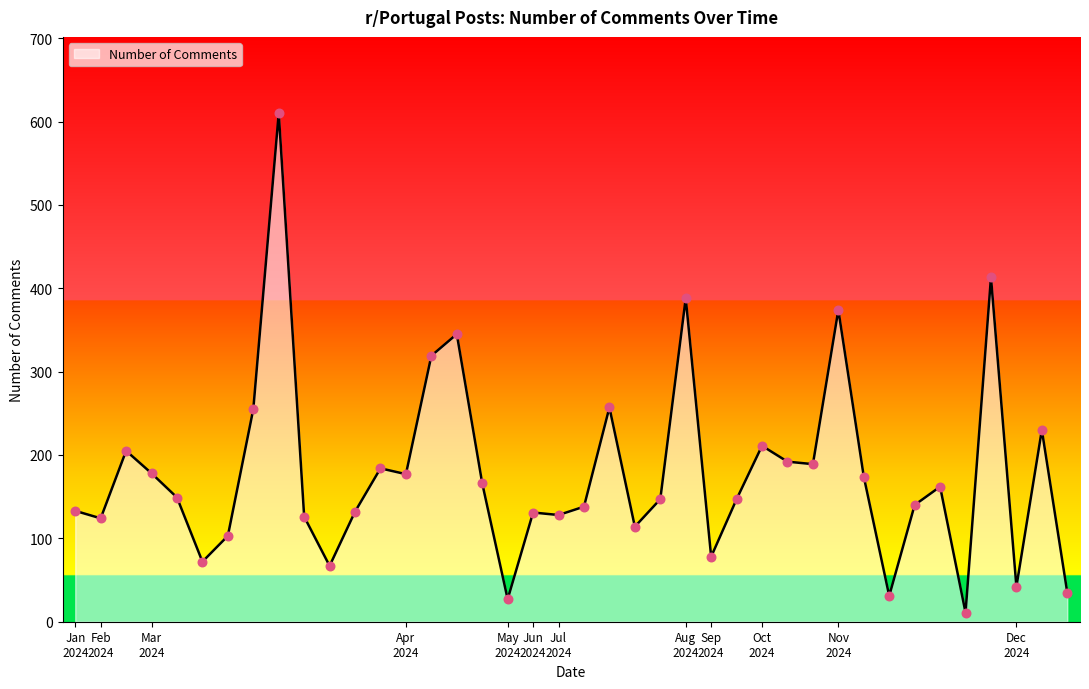

What is the greatest value displayed?

610